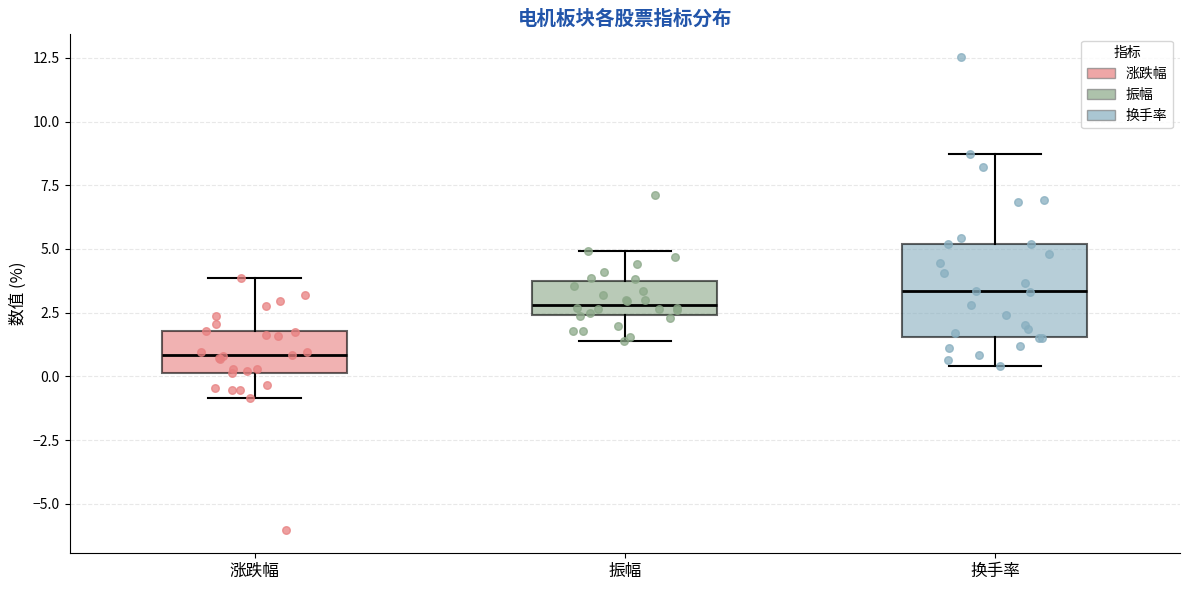

Reading left to right, read every box against the y-axis: the position of its median line, the range the box covers, and the ends of its whiskers. The values are not printed on the chart, so give them approximately, as read against the axis.

涨跌幅: median 1.0, box 0.0 to 2.0, whiskers -1.0 to 4.0
振幅: median 3.0, box 2.5 to 4.0, whiskers 1.5 to 5.0
换手率: median 3.5, box 1.5 to 5.0, whiskers 0.5 to 8.5